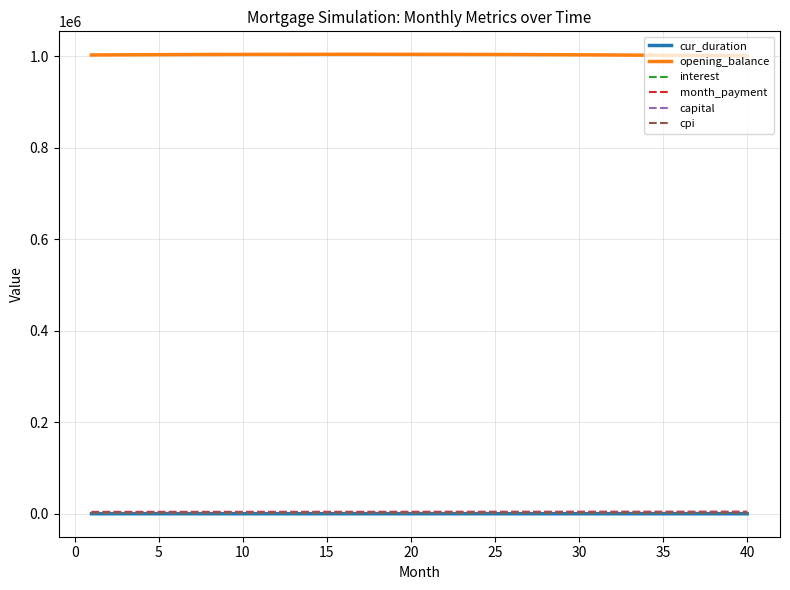

True or false: interest and opening_balance cross at least once.

False